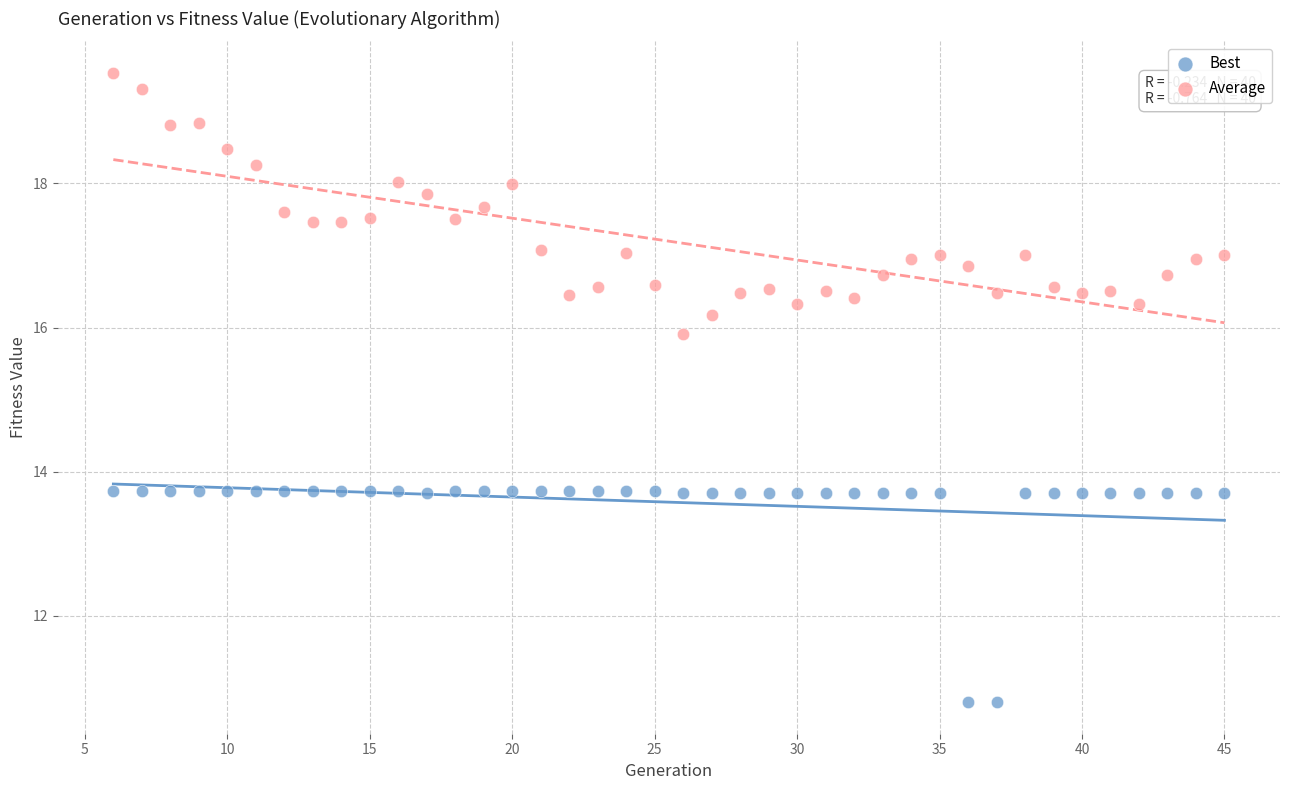

Across all data points, what is the range of Y values (max minus min)?

8.7